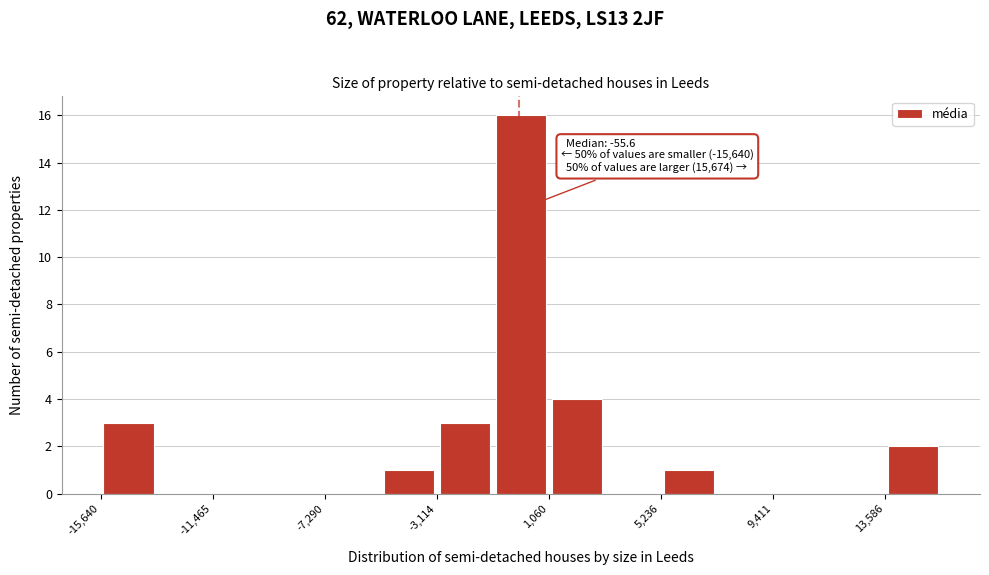

Over which range of the x-axis is the bar tallest?

-1000 to 1000